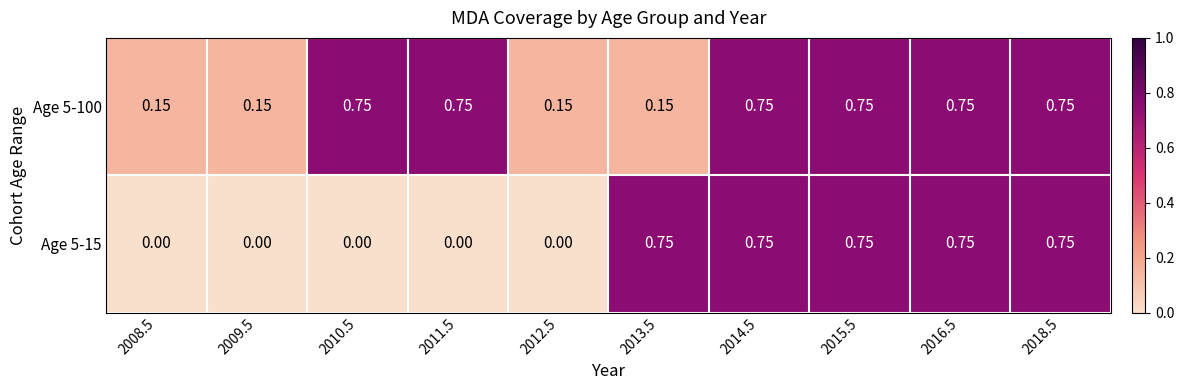

Is the value of Age 5-15 at 2016.5 greater than the value of Age 5-100 at 2012.5?

Yes